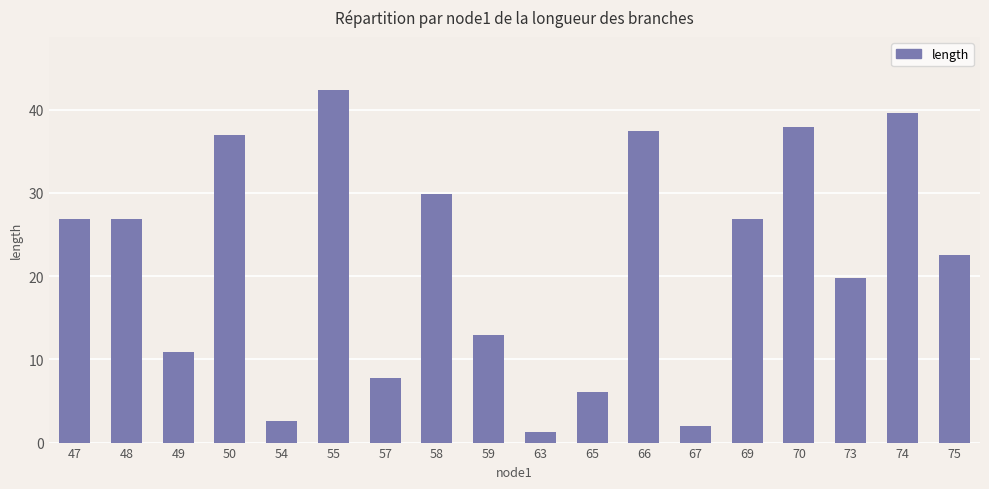

What is the minimum value shown in the chart?

1.3